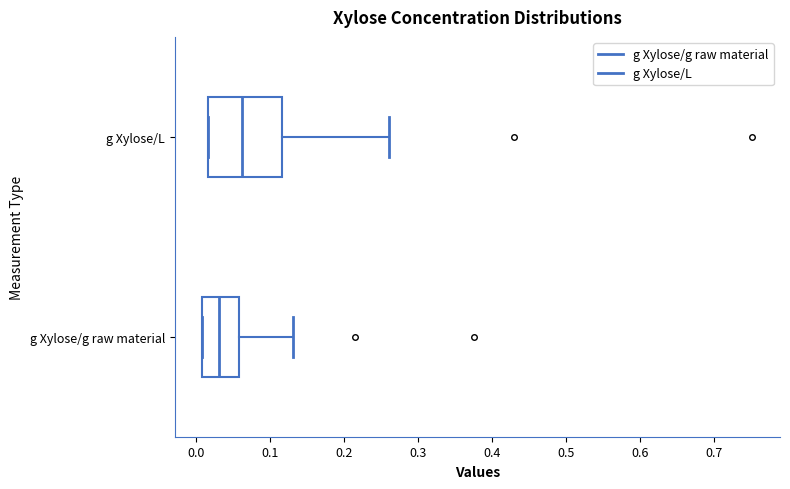

Reading bottom to top, read every box against the x-axis: the position of its median line, the range the box covers, and the ends of its whiskers. The values are not printed on the chart, so give them approximately, as read against the axis.

g Xylose/g raw material: median 0.03, box 0.01 to 0.06, whiskers 0.01 to 0.13
g Xylose/L: median 0.06, box 0.02 to 0.12, whiskers 0.02 to 0.26